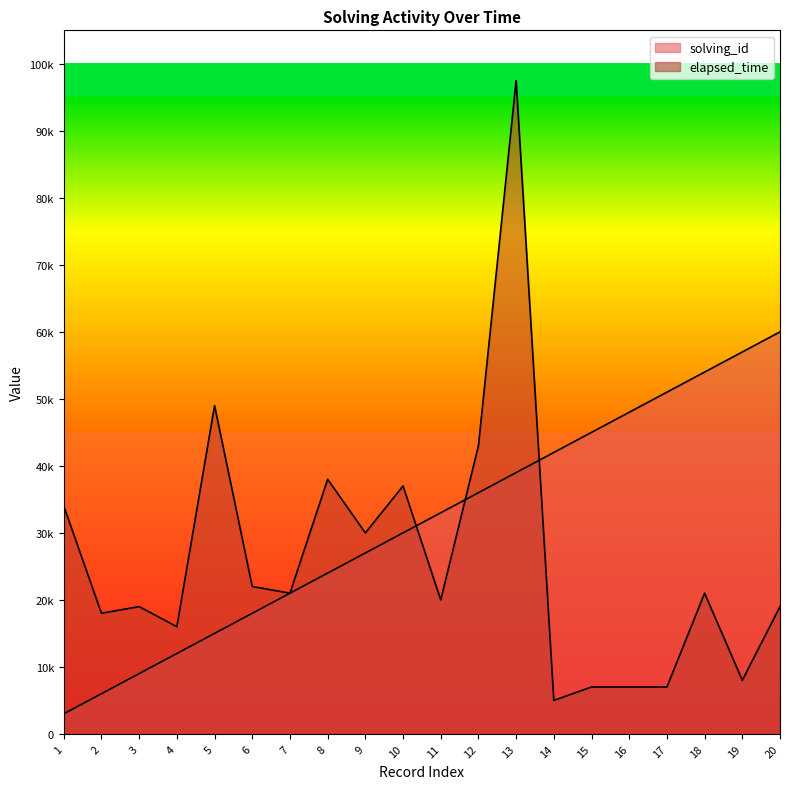

How many intersections are there between solving_id and elapsed_time?

3